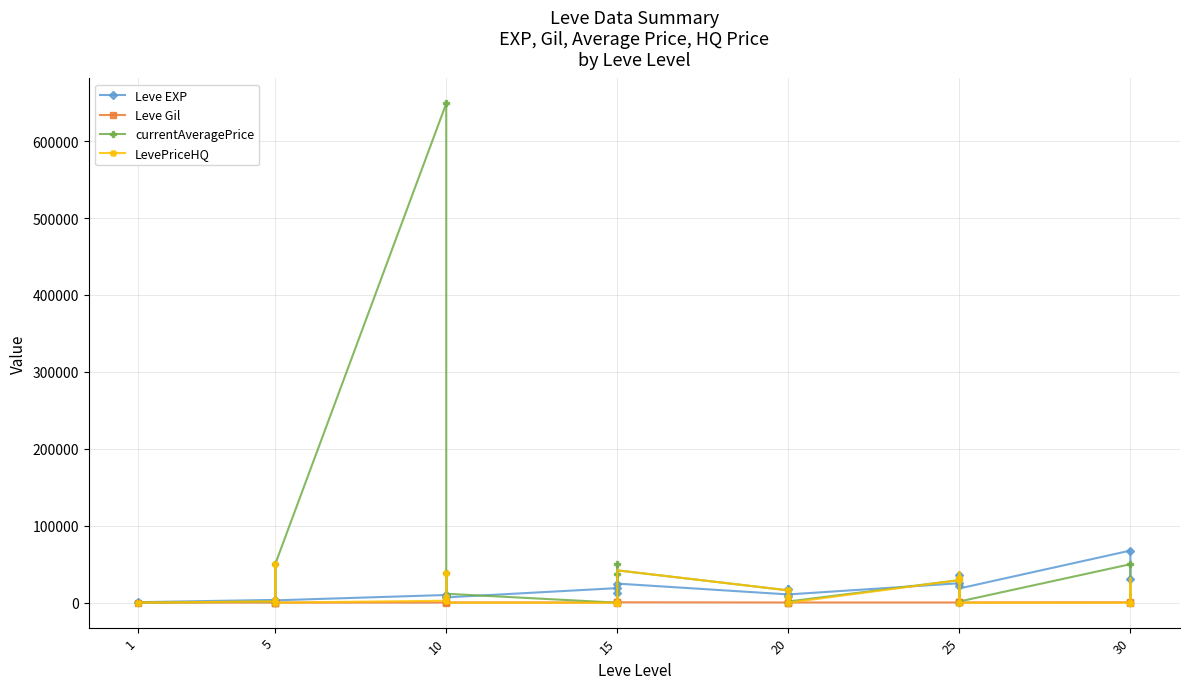

How many intersections are there between LevePriceHQ and Leve EXP?

12